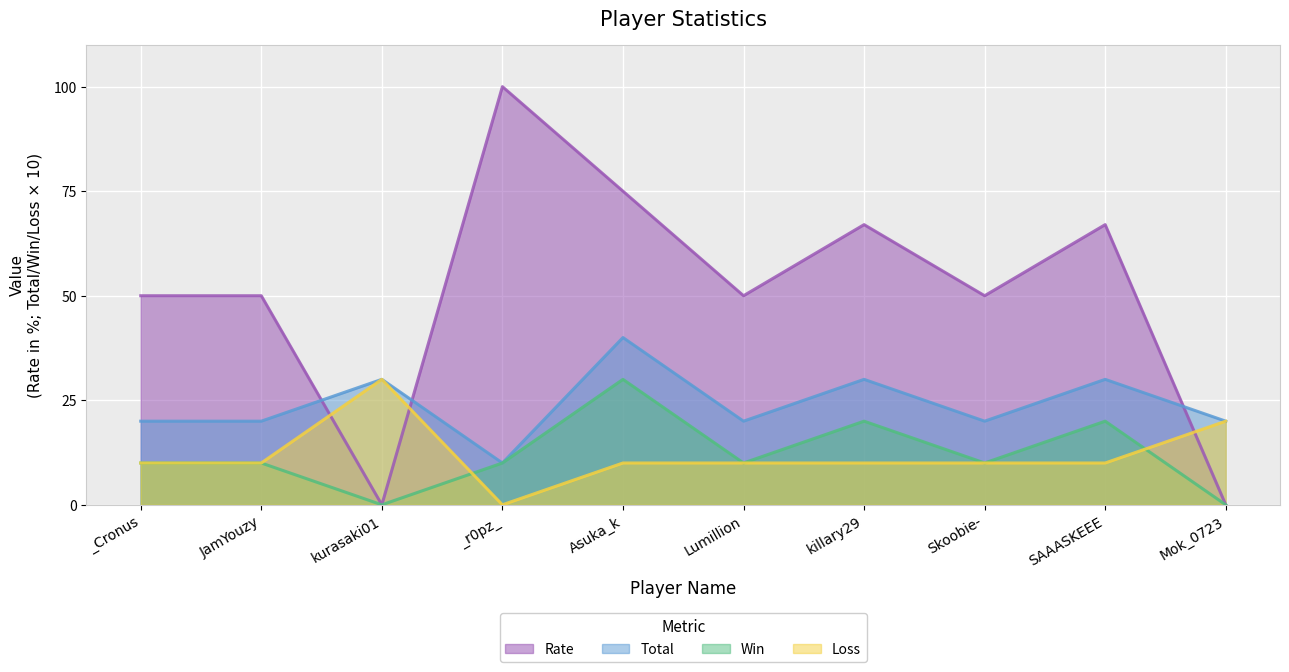

Reading left to right, extract all data points from this chart.

Rate: _Cronus=50	JamYouzy=50	kurasaki01=0	_r0pz_=100	Asuka_k=75	Lumillion=50	killary29=67	Skoobie-=50	SAAASKEEE=67	Mok_0723=0
Total: _Cronus=20	JamYouzy=20	kurasaki01=30	_r0pz_=10	Asuka_k=40	Lumillion=20	killary29=30	Skoobie-=20	SAAASKEEE=30	Mok_0723=20
Win: _Cronus=10	JamYouzy=10	kurasaki01=0	_r0pz_=10	Asuka_k=30	Lumillion=10	killary29=20	Skoobie-=10	SAAASKEEE=20	Mok_0723=0
Loss: _Cronus=10	JamYouzy=10	kurasaki01=30	_r0pz_=0	Asuka_k=10	Lumillion=10	killary29=10	Skoobie-=10	SAAASKEEE=10	Mok_0723=20